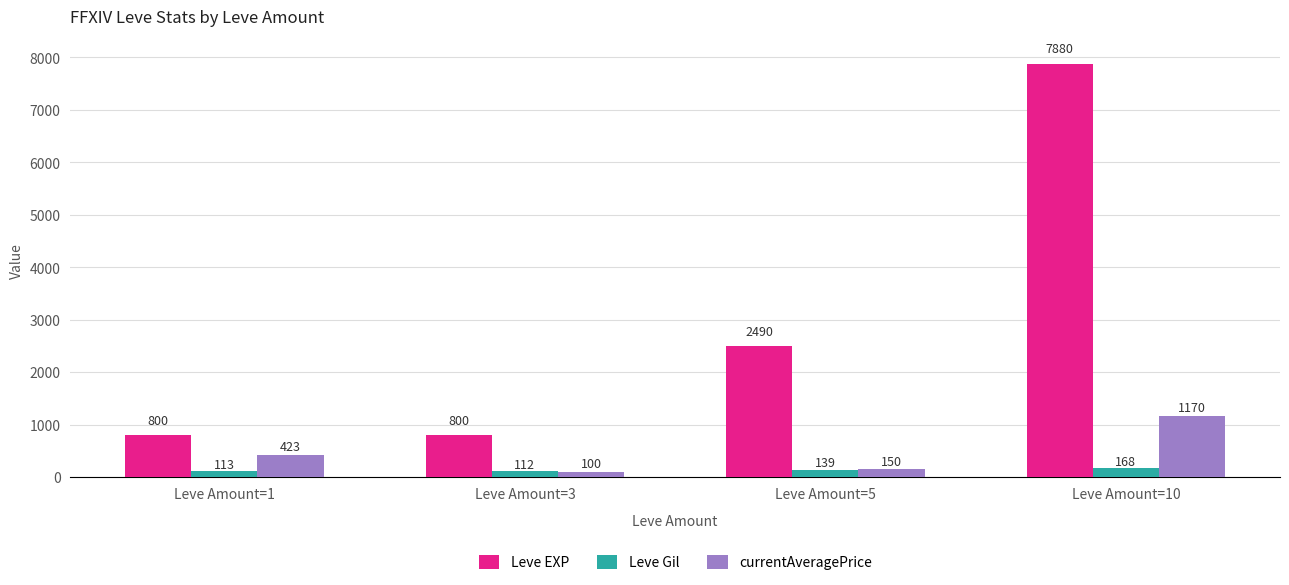

Is the value of Leve Gil at Leve Amount=1 greater than the value of currentAveragePrice at Leve Amount=5?

No